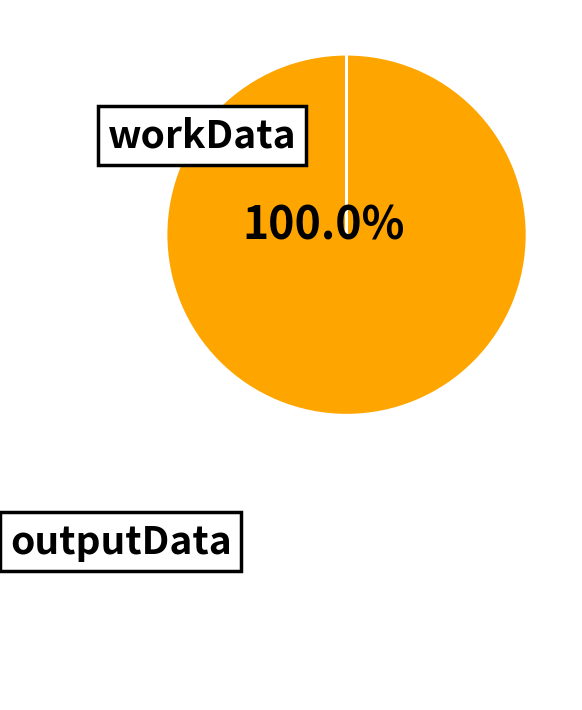

Which category accounts for the majority?

workData